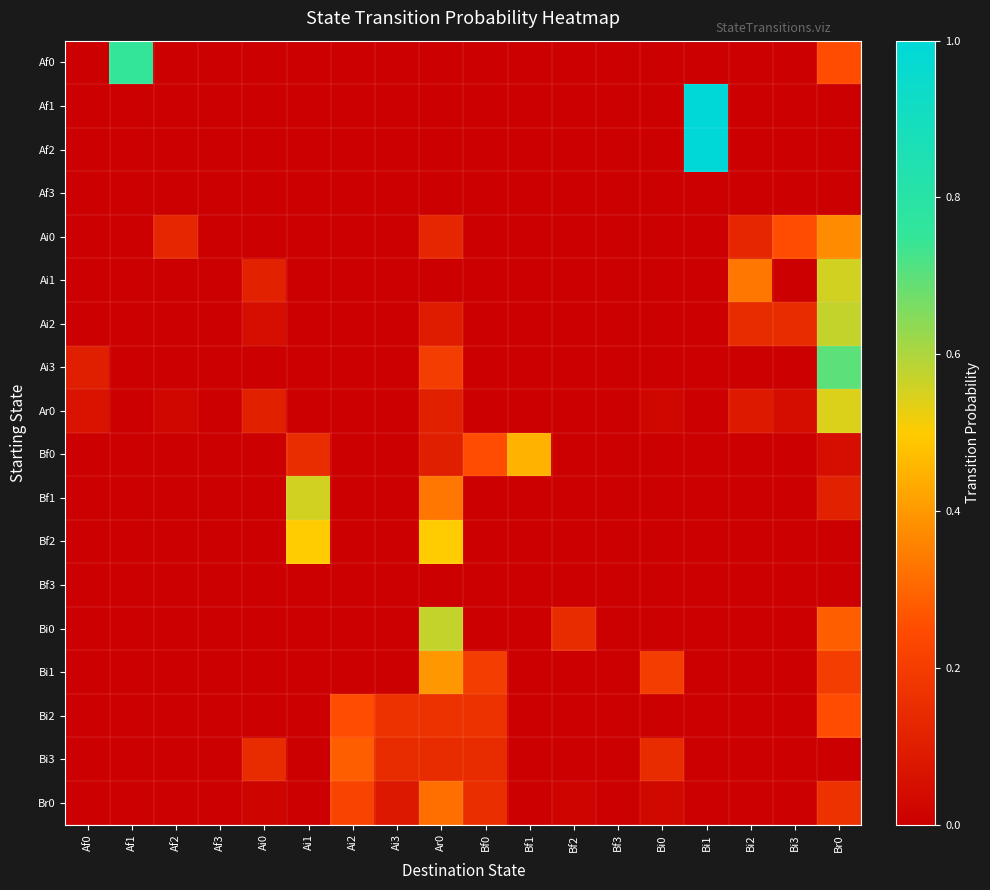

At which category is the sum across all series the highest?

Br0